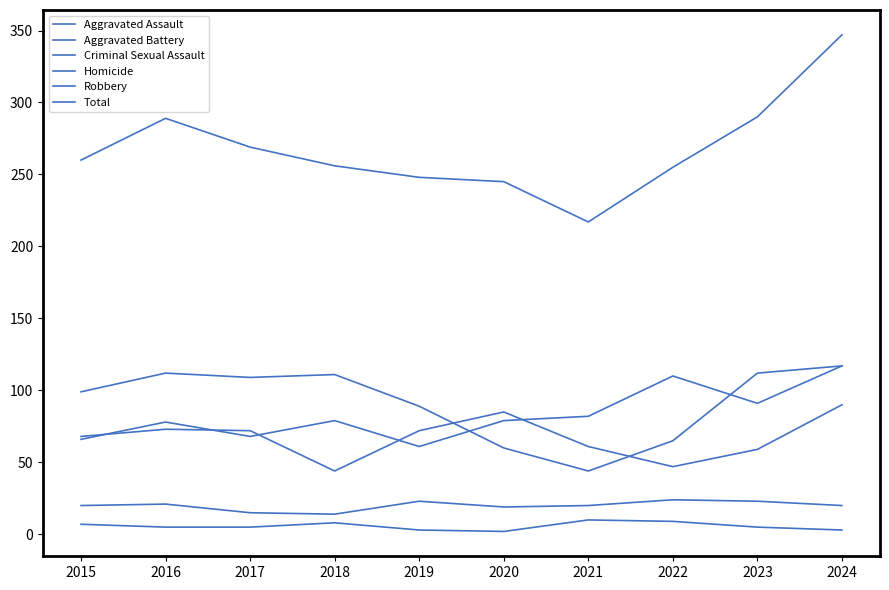

What is the spread (max minus min) of values at 2024?

344